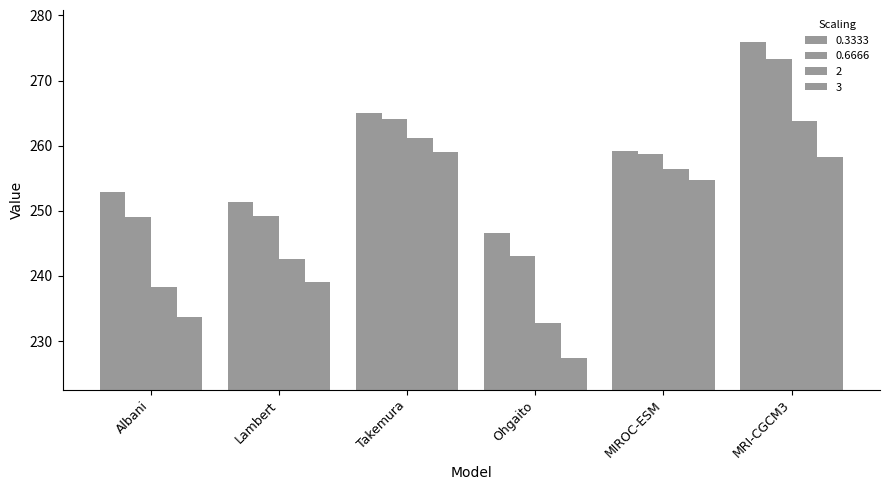

How many bars are there in each group?

4